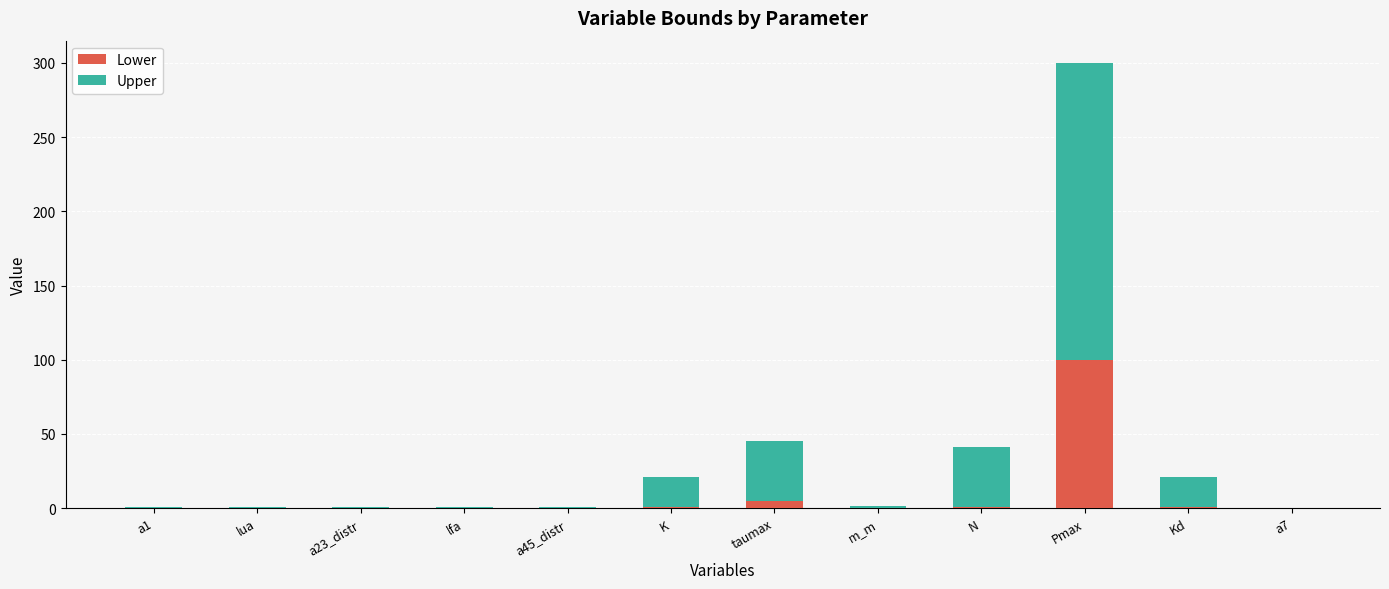

What are all the series names shown in the legend?

Lower, Upper